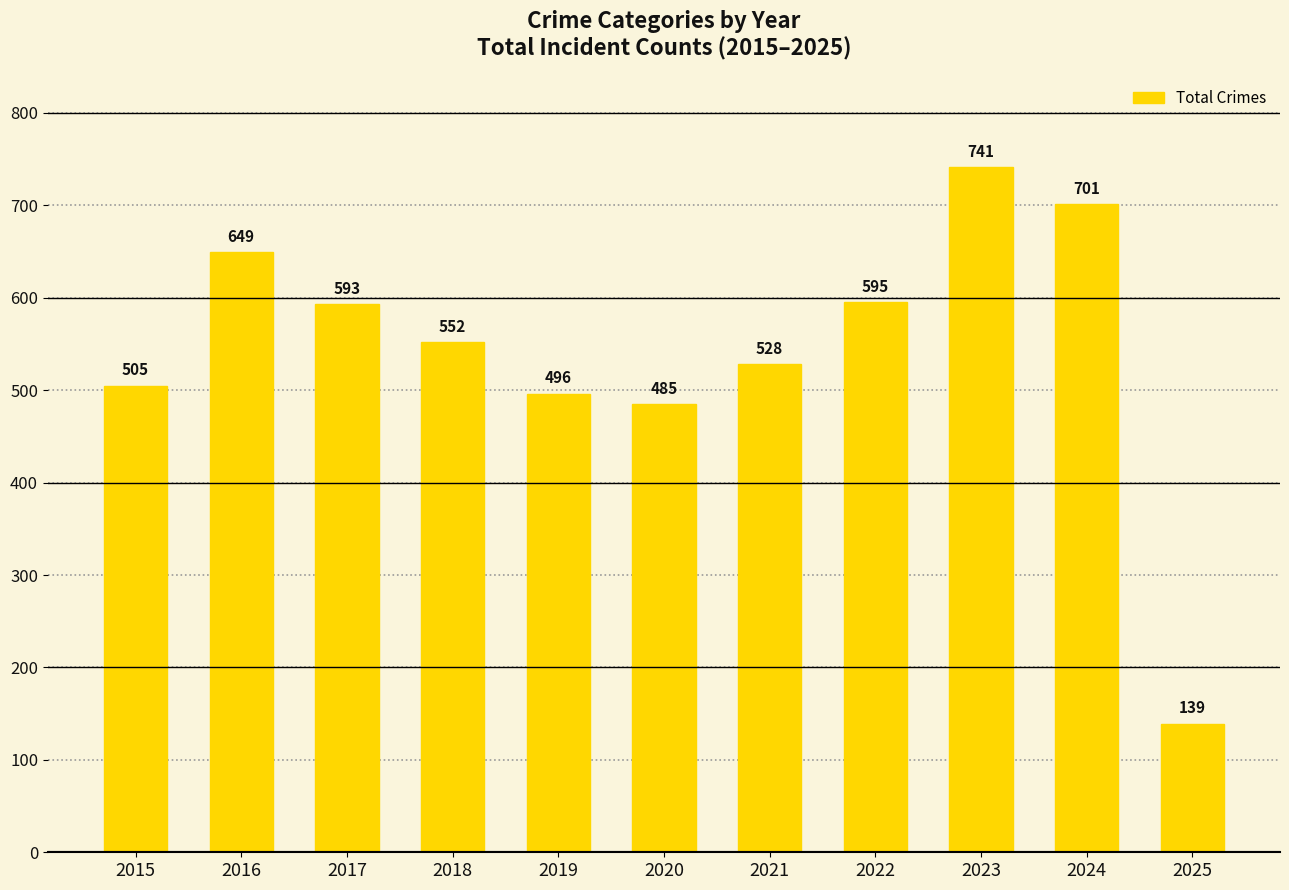

Reading left to right, what are all the values shown in this chart?

2015=505	2016=649	2017=593	2018=552	2019=496	2020=485	2021=528	2022=595	2023=741	2024=701	2025=139